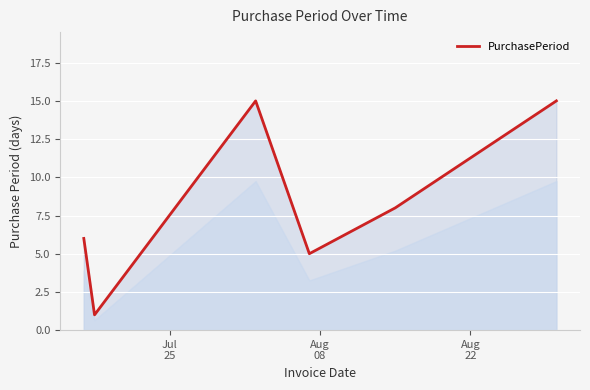

What is the greatest value displayed?

15